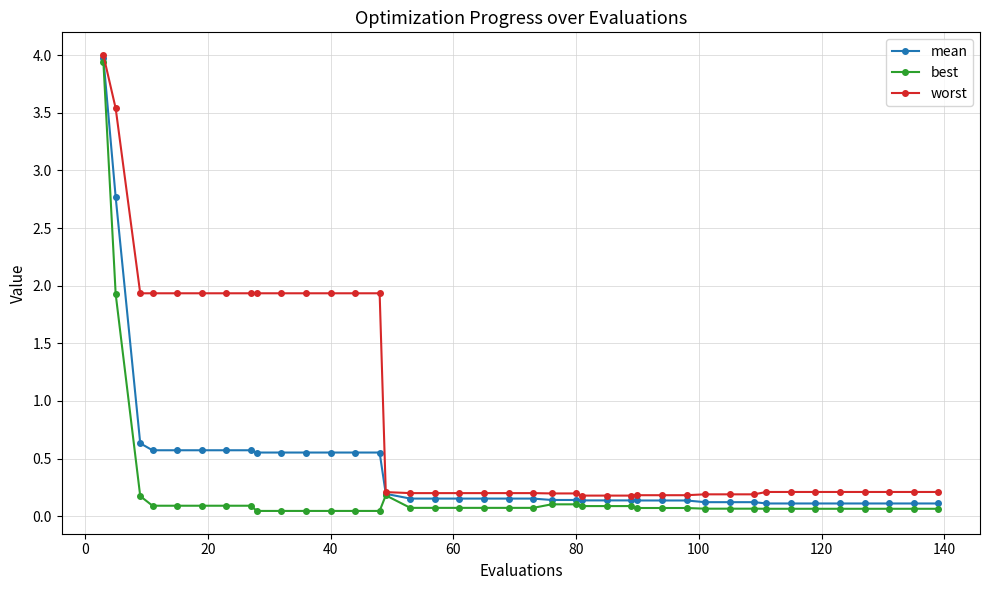

List the series in order of their overall mean, highest first.

worst, mean, best